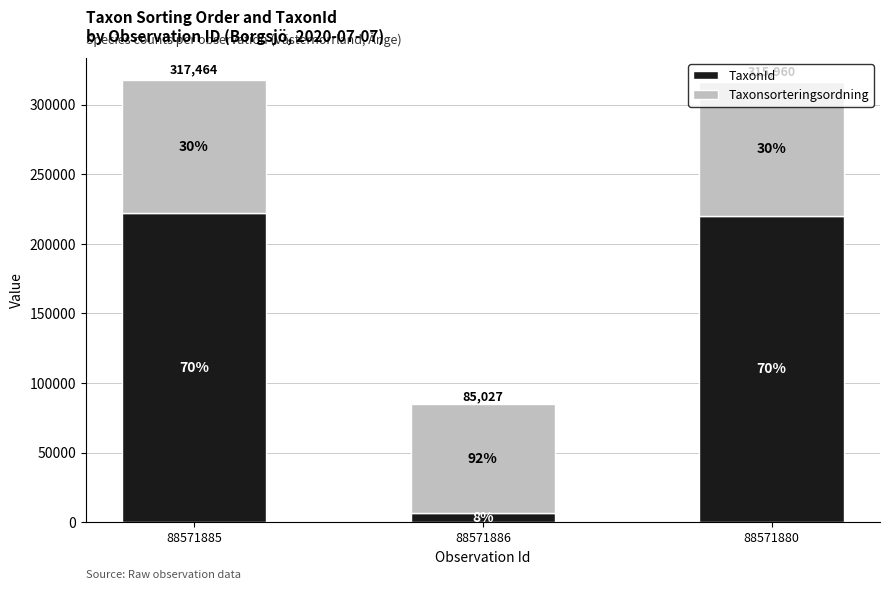

List the series in order of their overall mean, lowest first.

Taxonsorteringsordning, TaxonId